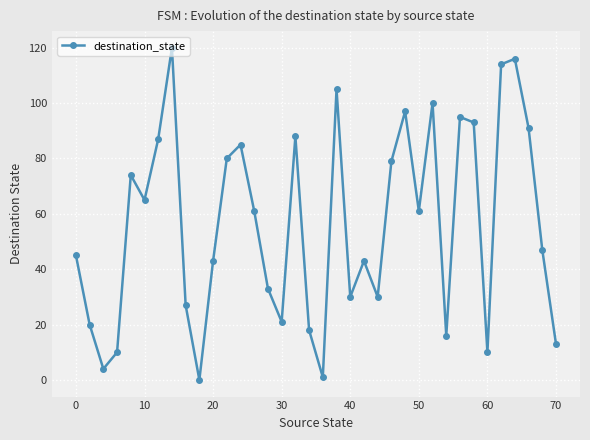

True or false: there are more than 0 points higher than both neighbors.

True